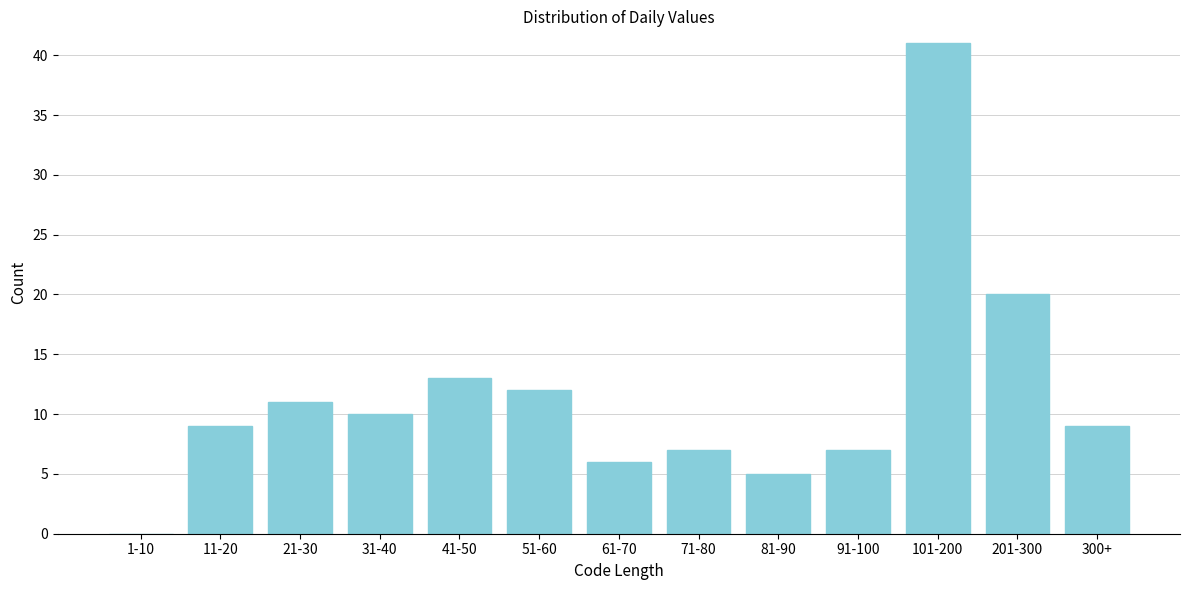

Reading right to left, extract all data points from this chart.

300+=9	201-300=20	101-200=41	91-100=7	81-90=5	71-80=7	61-70=6	51-60=12	41-50=13	31-40=10	21-30=11	11-20=9	1-10=0